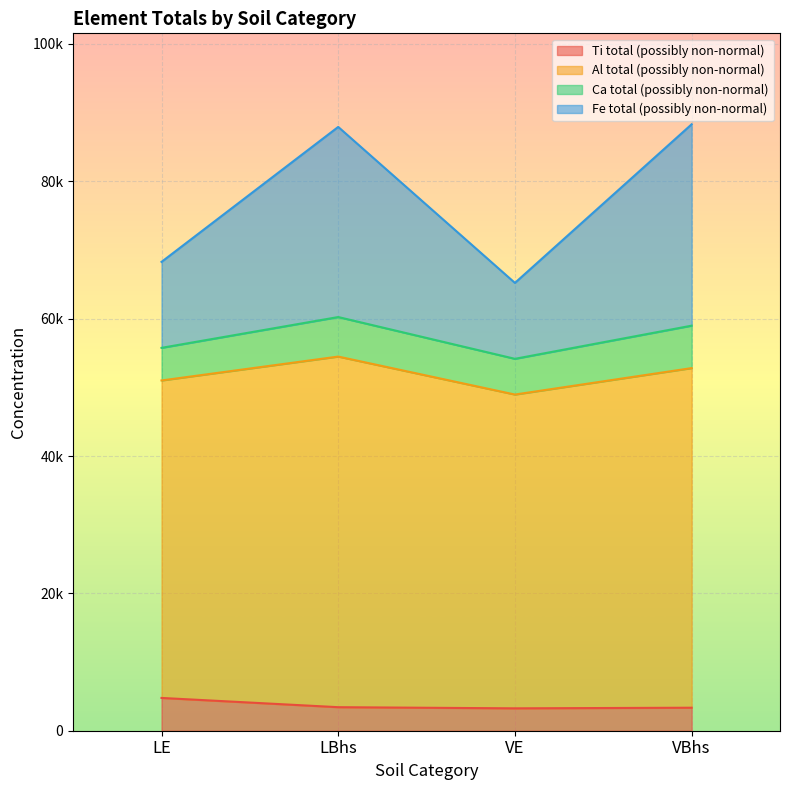

Does the chart display data point markers on the line(s)?

No